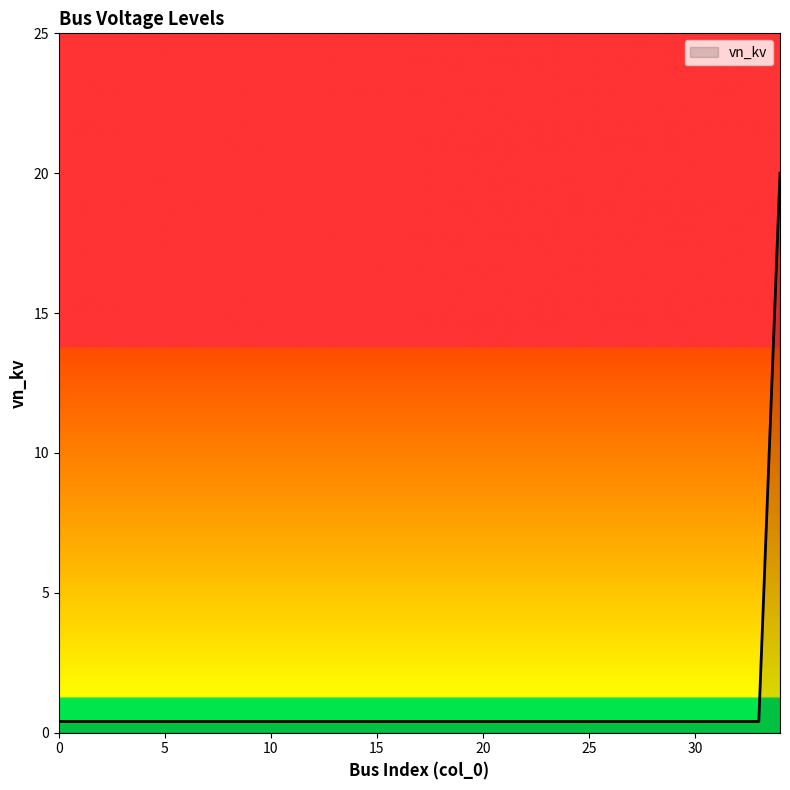

Does the chart display data point markers on the line(s)?

No